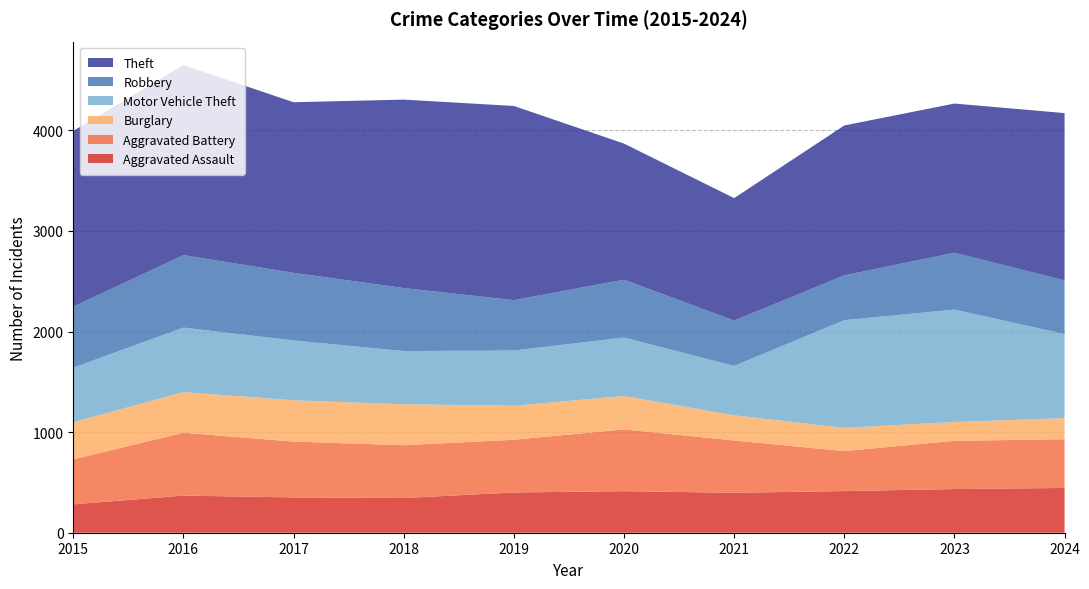

Reading left to right, extract all data points from this chart.

Aggravated Assault: 282	369	351	345	400	413	397	414	434	445
Aggravated Battery: 448	625	555	525	524	614	520	397	480	484
Burglary: 368	404	410	407	338	332	250	231	187	210
Motor Vehicle Theft: 543	641	595	529	549	581	491	1071	1117	836
Robbery: 606	720	672	626	501	575	451	445	565	533
Theft: 1747	1890	1696	1873	1930	1353	1217	1490	1483	1663